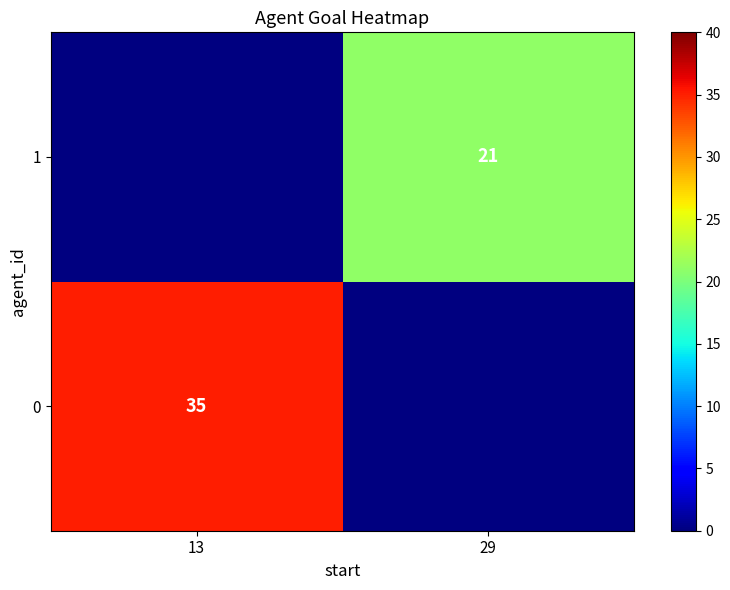

The 0 series shows 19 at 13. True or false?

False